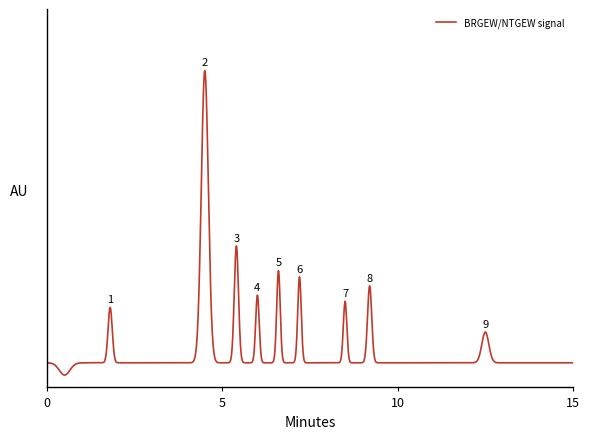

Does the chart display data point markers on the line(s)?

No